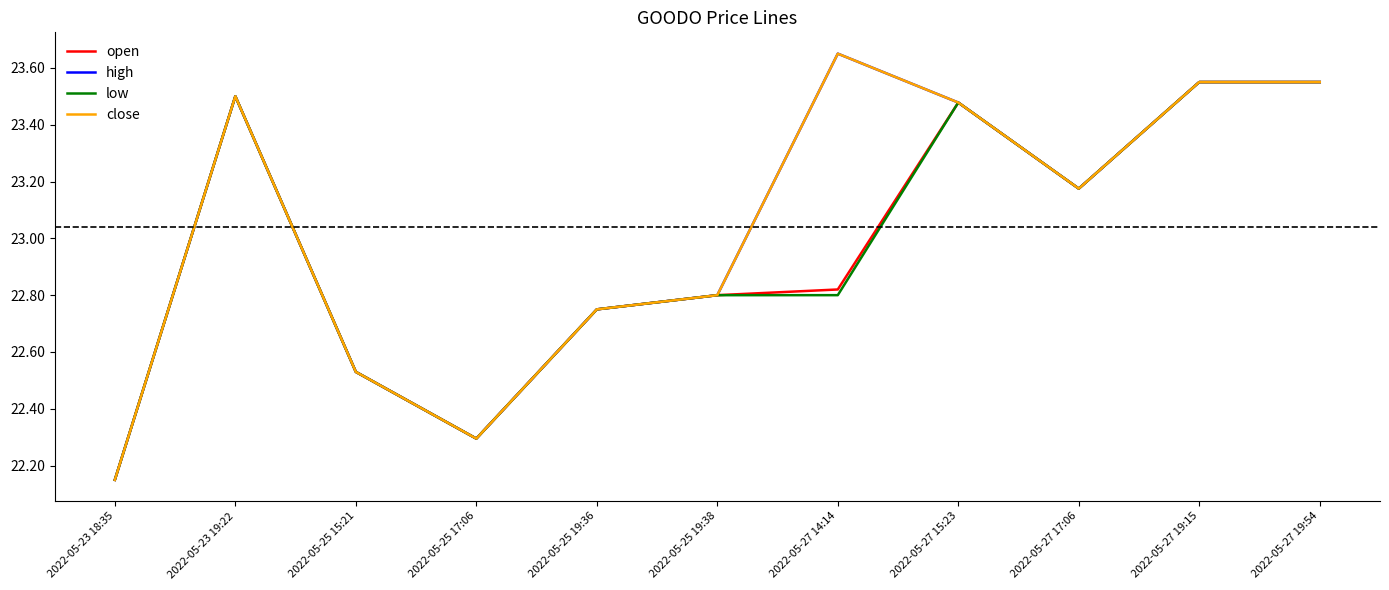

What is the approximate value of high at 2022-05-25 19:36?

22.8